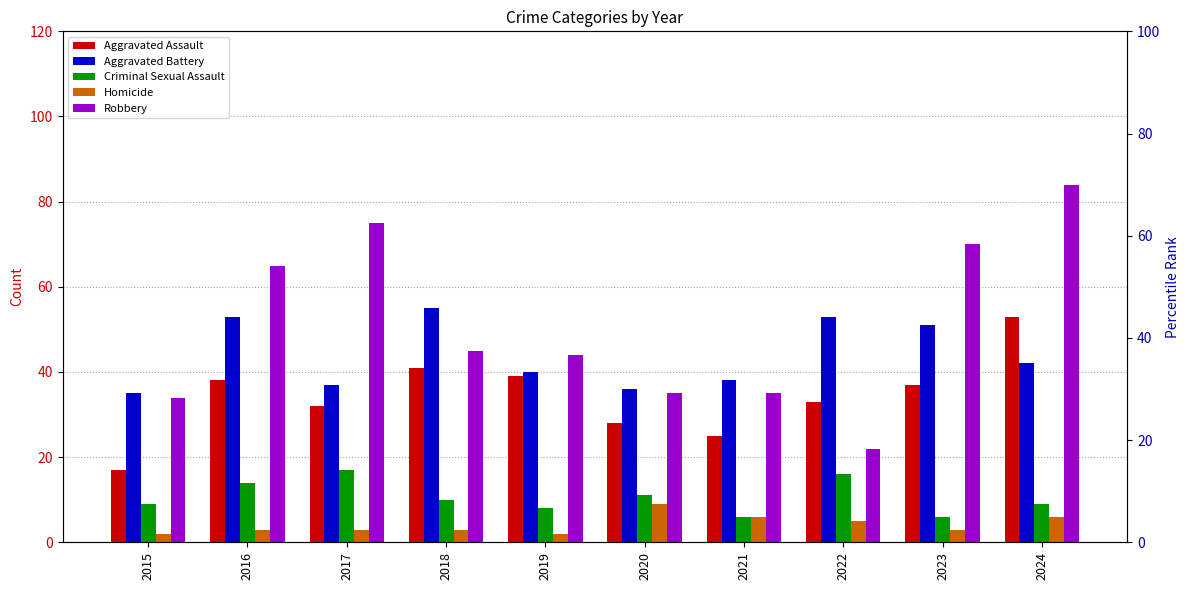

Reading left to right, transcribe all the data shown in this chart.

Aggravated Assault: 2015=17	2016=38	2017=32	2018=41	2019=39	2020=28	2021=25	2022=33	2023=37	2024=53
Aggravated Battery: 2015=35	2016=53	2017=37	2018=55	2019=40	2020=36	2021=38	2022=53	2023=51	2024=42
Criminal Sexual Assault: 2015=9	2016=14	2017=17	2018=10	2019=8	2020=11	2021=6	2022=16	2023=6	2024=9
Homicide: 2015=2	2016=3	2017=3	2018=3	2019=2	2020=9	2021=6	2022=5	2023=3	2024=6
Robbery: 2015=34	2016=65	2017=75	2018=45	2019=44	2020=35	2021=35	2022=22	2023=70	2024=84